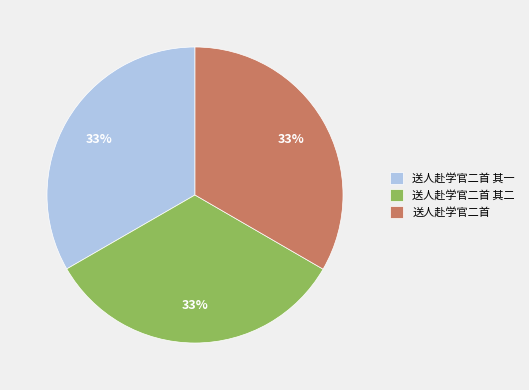

Is there any slice that represents more than half of the pie?

No